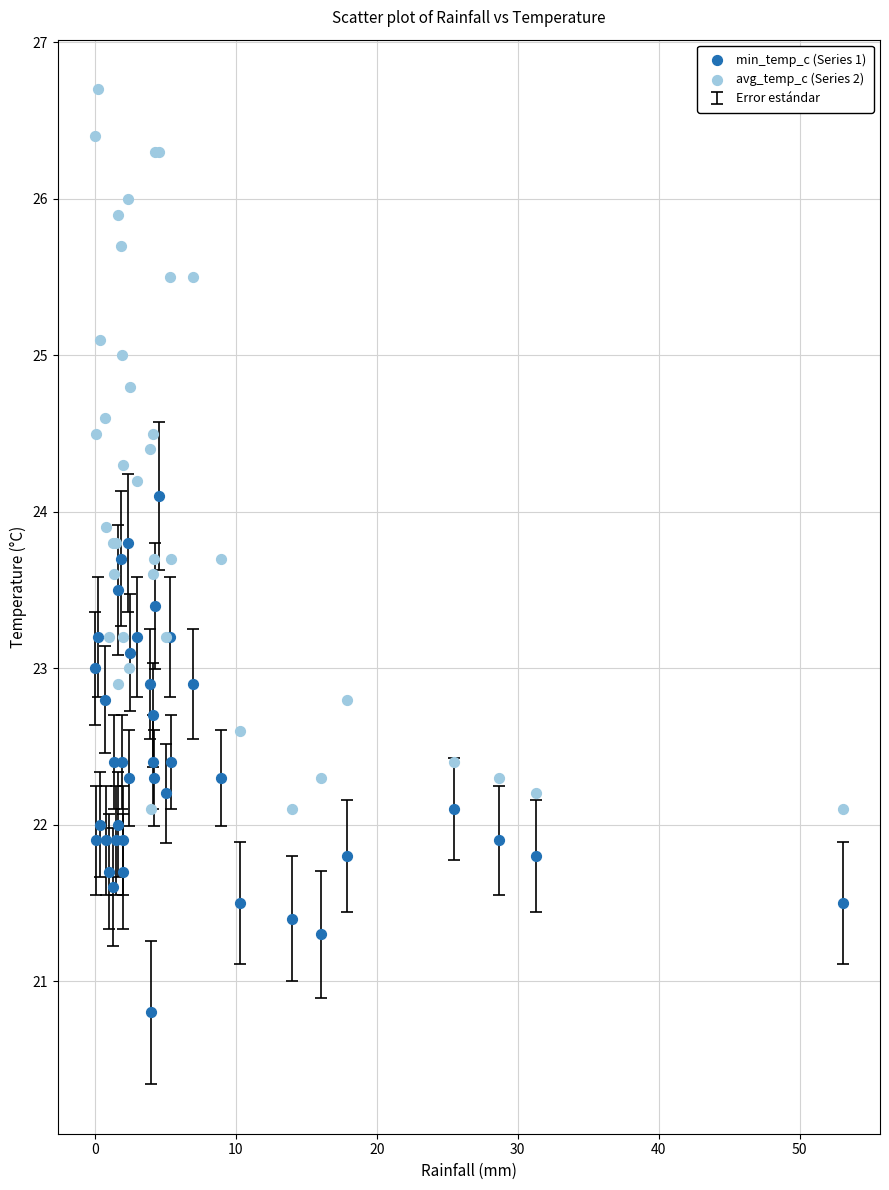

Which series reaches the maximum Y coordinate?

avg_temp_c (Series 2)